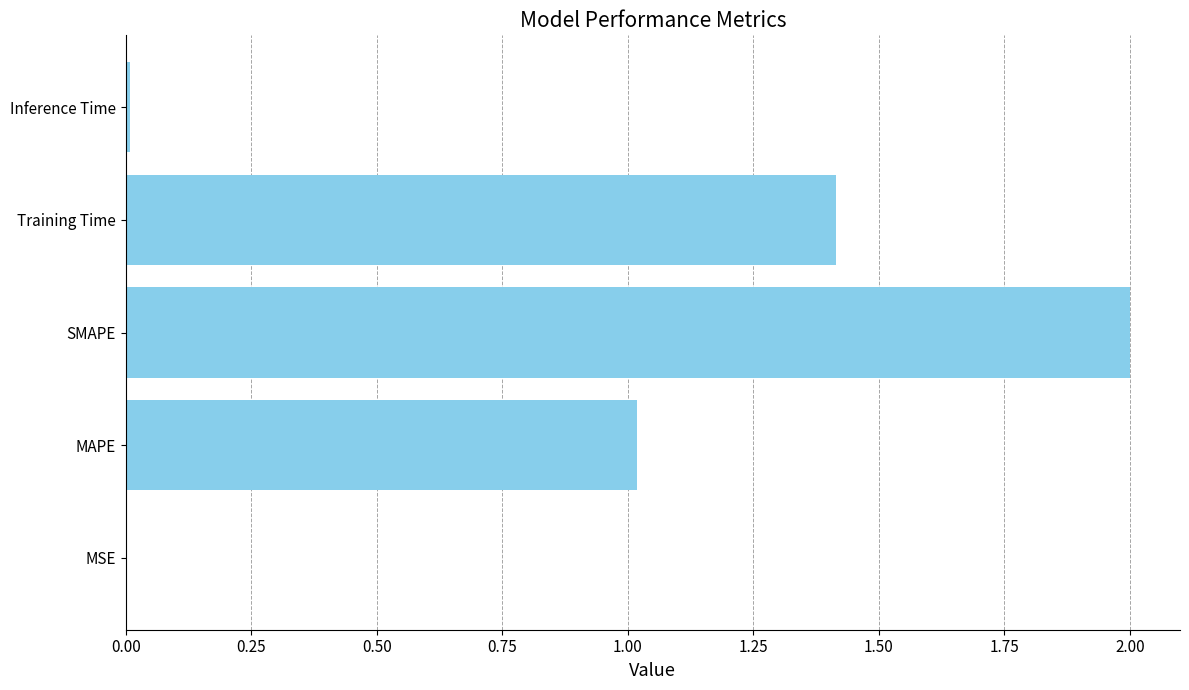

What is the sum of all values?

4.4